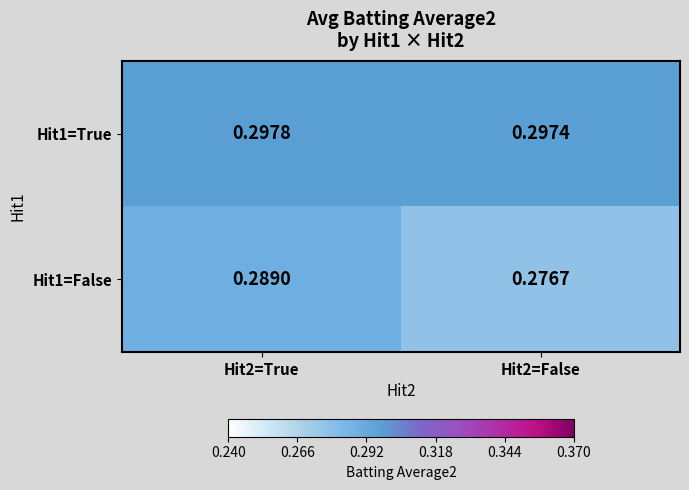

Which series has the largest total across all categories?

Hit1=True